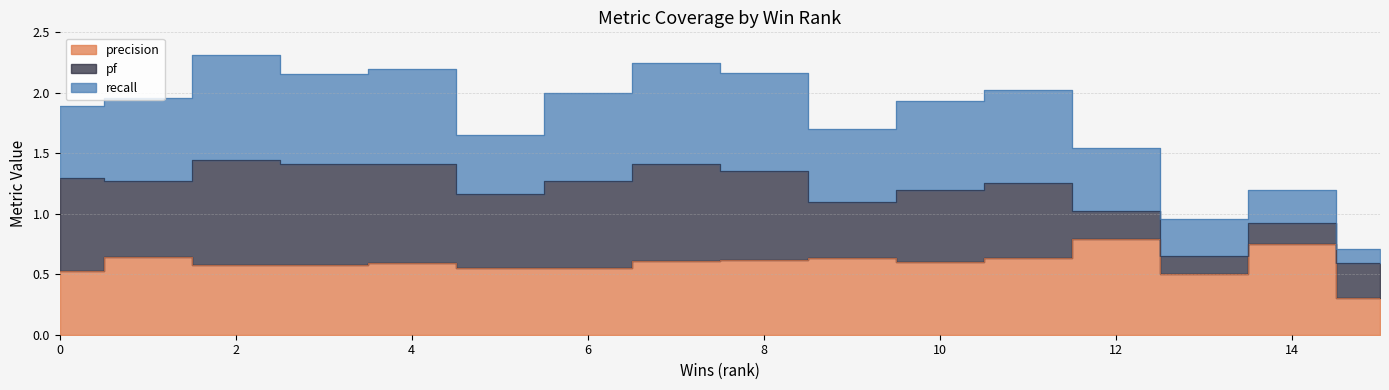

Which series has the widest spread of values?

recall